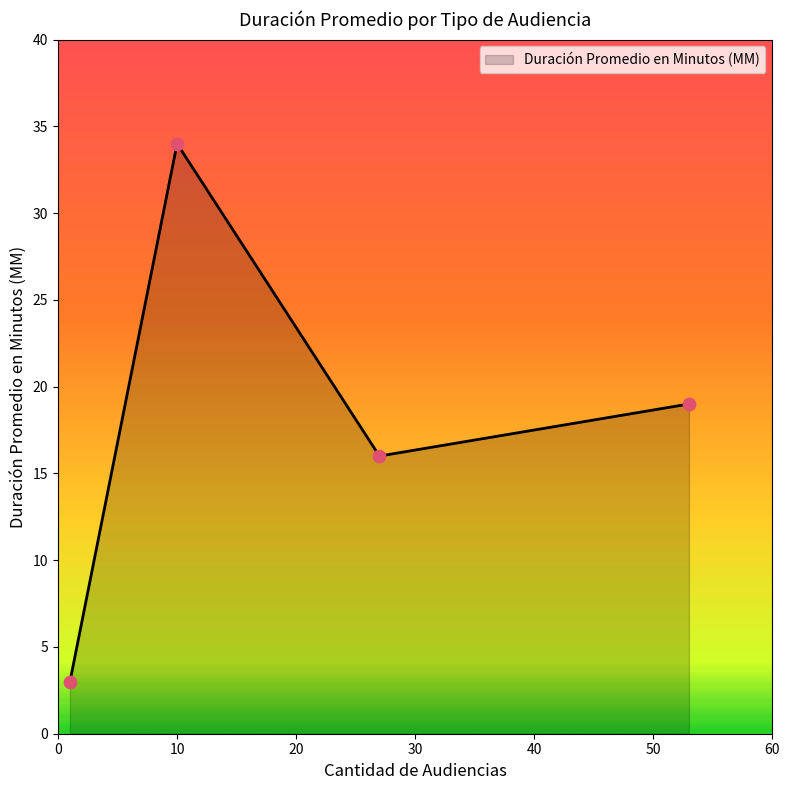

What is the greatest value displayed?

34